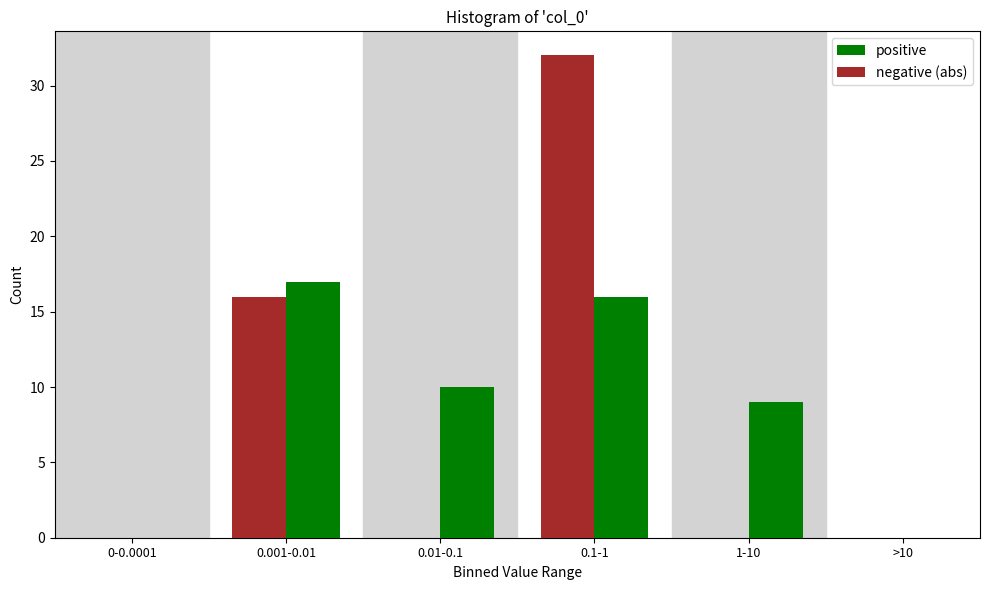

Reading right to left, transcribe all the data shown in this chart.

positive: >10=0	1-10=9	0.1-1=16	0.01-0.1=10	0.001-0.01=17	0-0.0001=0
negative (abs): >10=0	1-10=0	0.1-1=32	0.01-0.1=0	0.001-0.01=16	0-0.0001=0